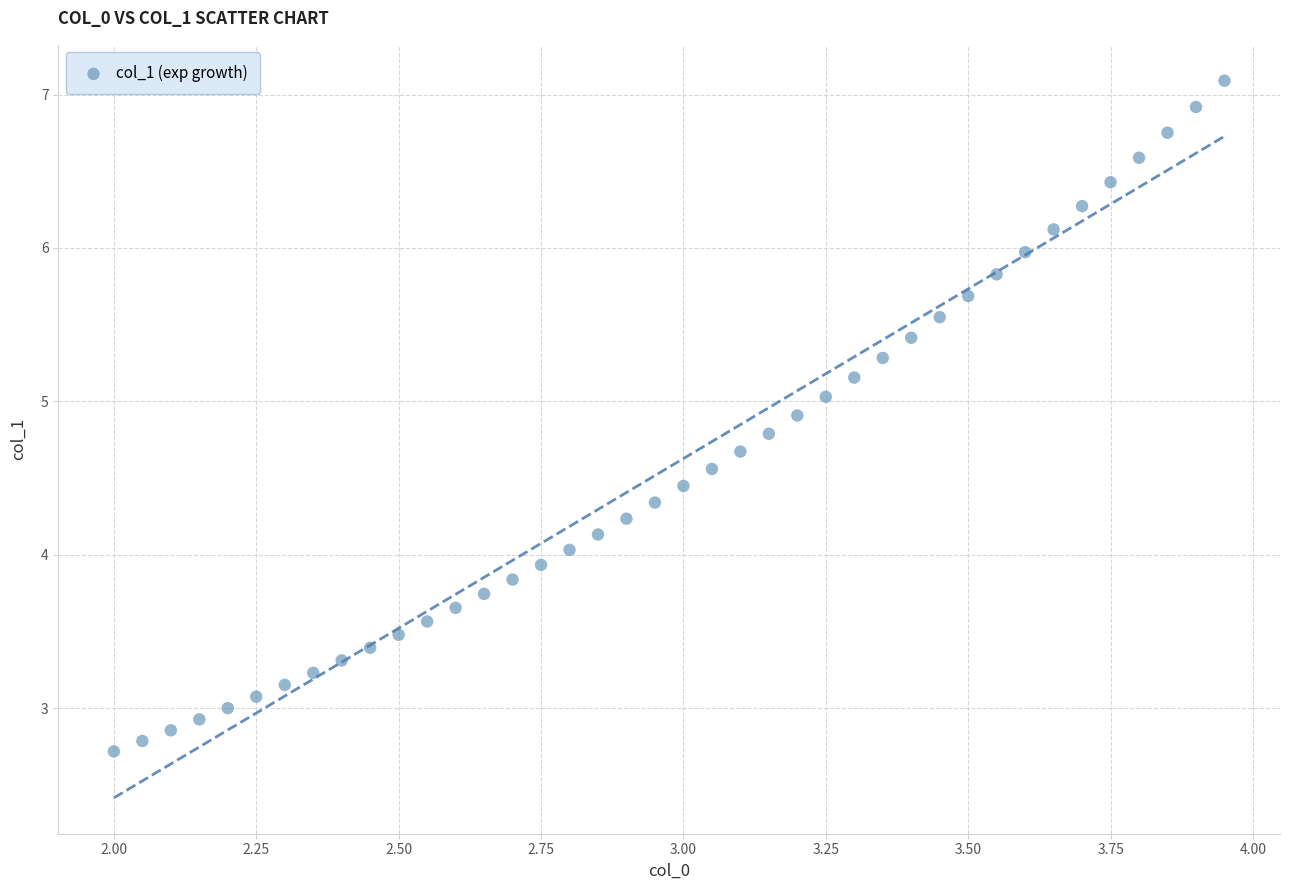

What is the range of X values (max minus min)?

2.0